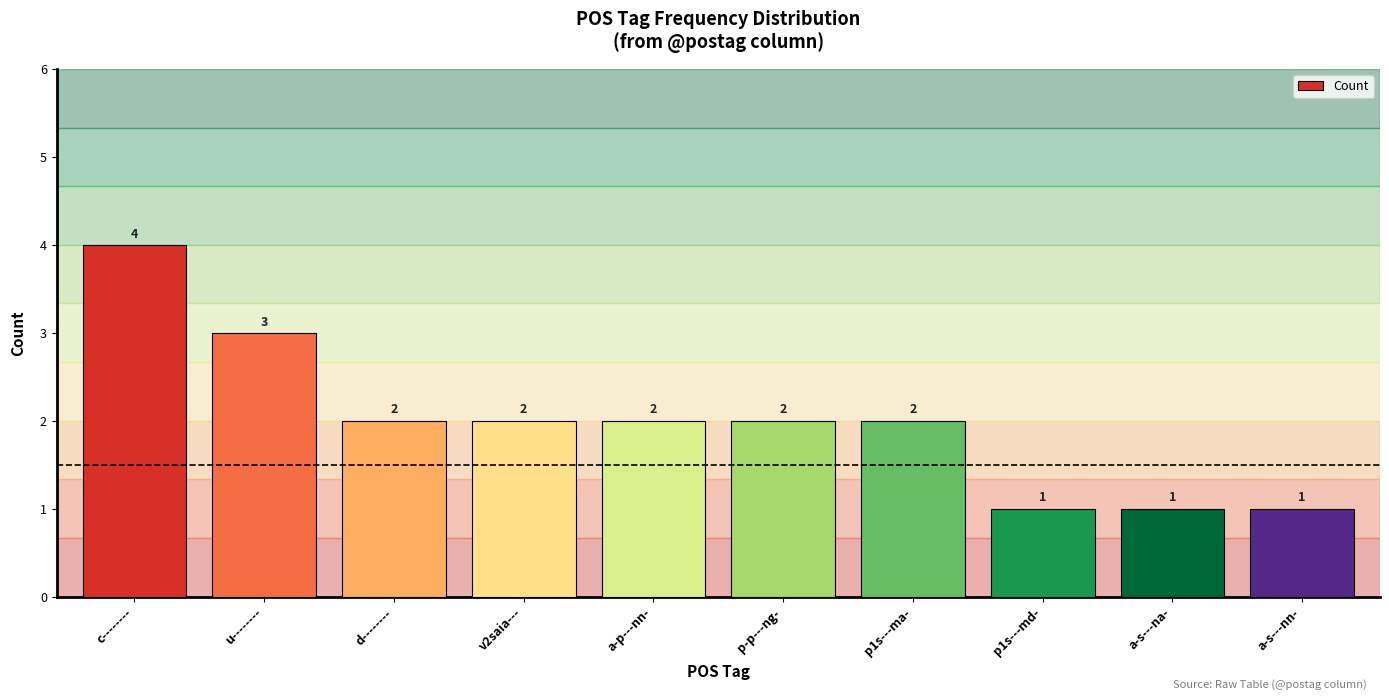

At which category does the chart reach its peak across all series?

c--------